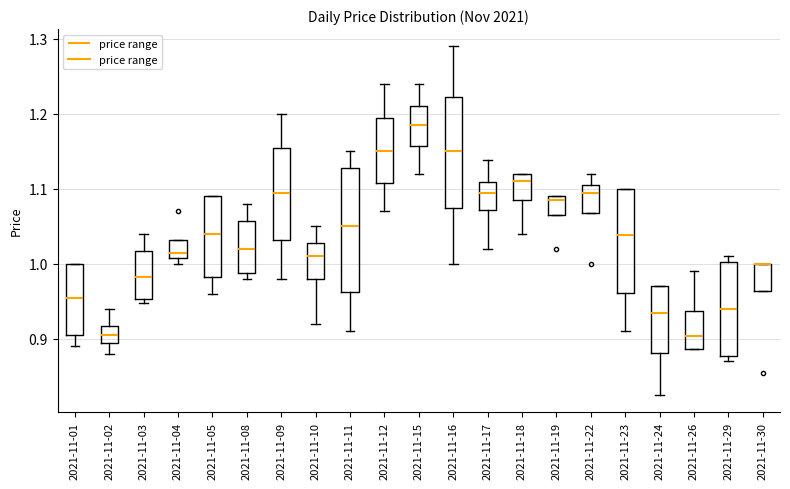

Reading left to right, read every box against the y-axis: the position of its median line, the range the box covers, and the ends of its whiskers. The values are not printed on the chart, so give them approximately, as read against the axis.

2021-11-01: median 0.96, box 0.91 to 1.00, whiskers 0.89 to 1.00
2021-11-02: median 0.91, box 0.90 to 0.92, whiskers 0.88 to 0.94
2021-11-03: median 0.98, box 0.95 to 1.02, whiskers 0.95 (just below the box's lower edge) to 1.04
2021-11-04: median 1.02, box 1.01 to 1.03, whiskers 1.00 to 1.03
2021-11-05: median 1.04, box 0.98 to 1.09, whiskers 0.96 to 1.09
2021-11-08: median 1.02, box 0.99 to 1.06, whiskers 0.98 to 1.08
2021-11-09: median 1.10, box 1.03 to 1.16, whiskers 0.98 to 1.20
2021-11-10: median 1.01, box 0.98 to 1.03, whiskers 0.92 to 1.05
2021-11-11: median 1.05, box 0.96 to 1.13, whiskers 0.91 to 1.15
2021-11-12: median 1.15, box 1.11 to 1.20, whiskers 1.07 to 1.24
2021-11-15: median 1.19, box 1.16 to 1.21, whiskers 1.12 to 1.24
2021-11-16: median 1.15, box 1.08 to 1.22, whiskers 1.00 to 1.29
2021-11-17: median 1.10, box 1.07 to 1.11, whiskers 1.02 to 1.14
2021-11-18: median 1.11, box 1.09 to 1.12, whiskers 1.04 to 1.12
2021-11-19: median 1.09 (just below the box's upper edge), box 1.07 to 1.09, whiskers 1.07 to 1.09
2021-11-22: median 1.10, box 1.07 to 1.11, whiskers 1.07 to 1.12
2021-11-23: median 1.04, box 0.96 to 1.10, whiskers 0.91 to 1.10
2021-11-24: median 0.93, box 0.88 to 0.97, whiskers 0.83 to 0.97
2021-11-26: median 0.90, box 0.89 to 0.94, whiskers 0.89 to 0.99
2021-11-29: median 0.94, box 0.88 to 1.00, whiskers 0.87 to 1.01
2021-11-30: median 1.00 (drawn on the box's upper edge), box 0.96 to 1.00, whiskers 0.96 to 1.00